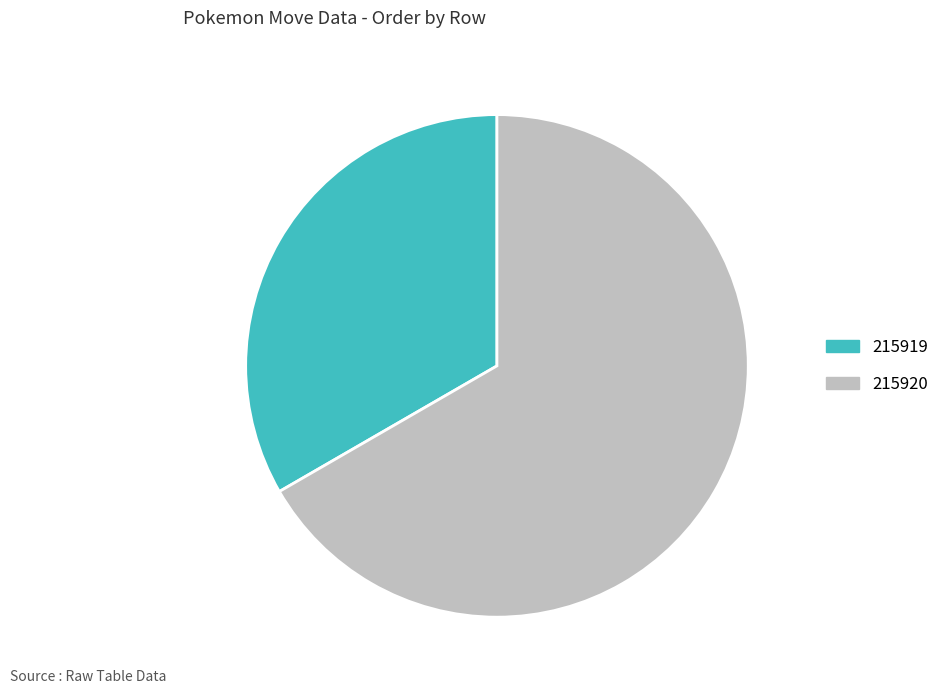

Is it true that 215919 is 1% of the pie?

False